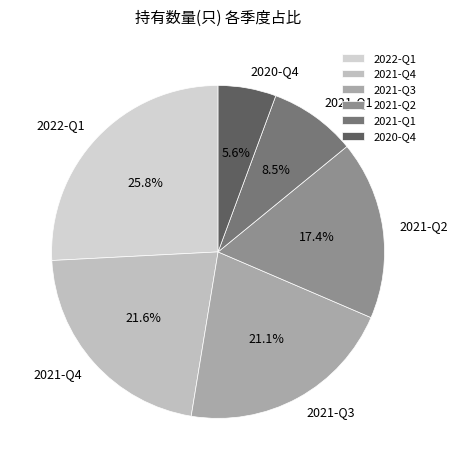

Does 2021-Q4 represent more than half of the total?

No